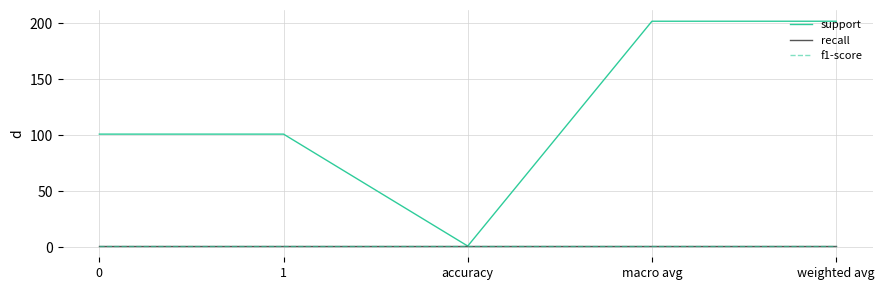

What is the smallest value displayed?

0.9